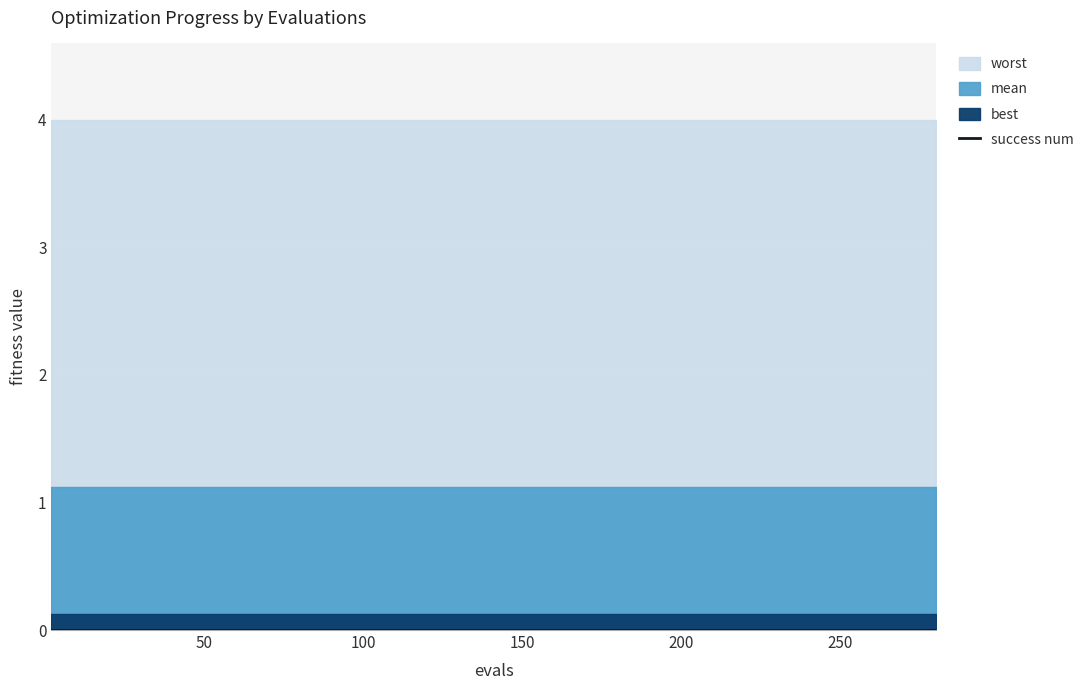

How many lines are shown in the chart?

4